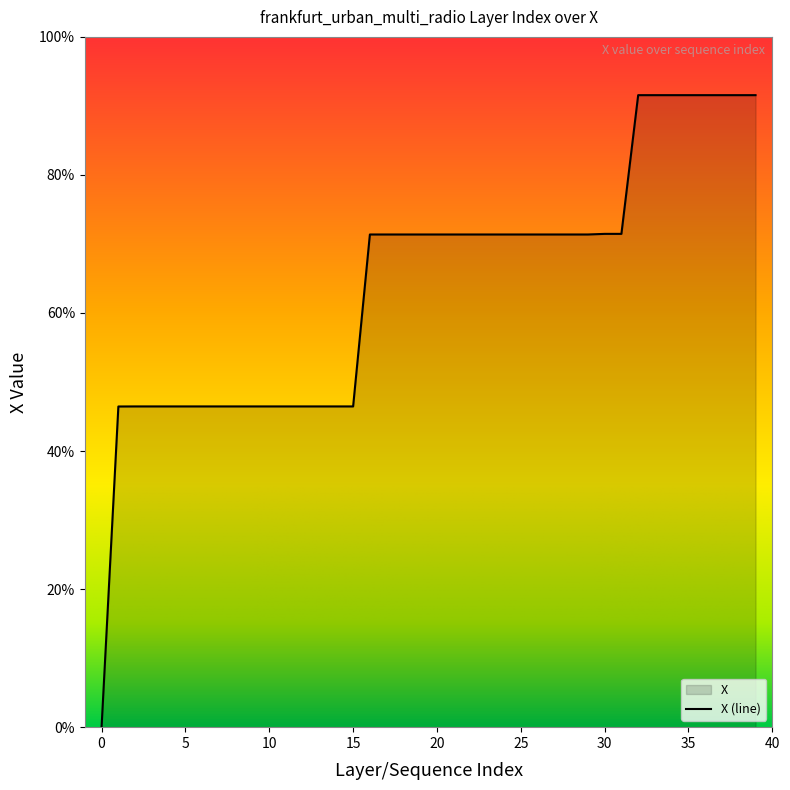

True or false: the data shows 79.7 at 7.

False